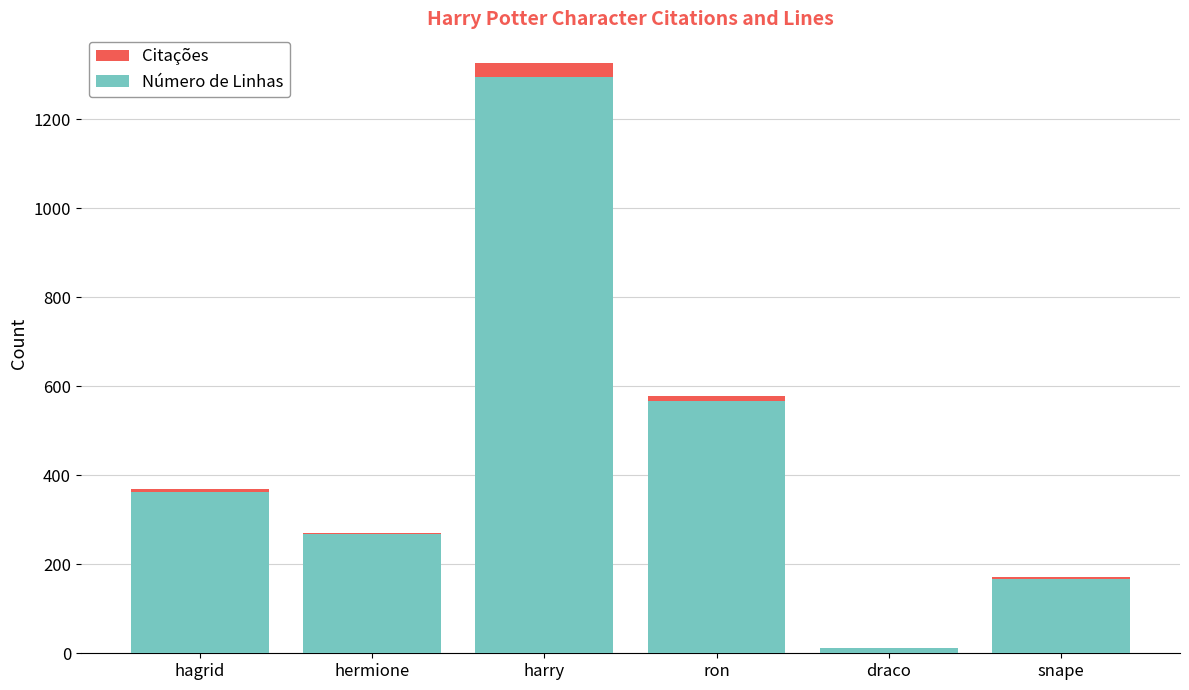

Where is Número de Linhas nearest to the value 653?

ron